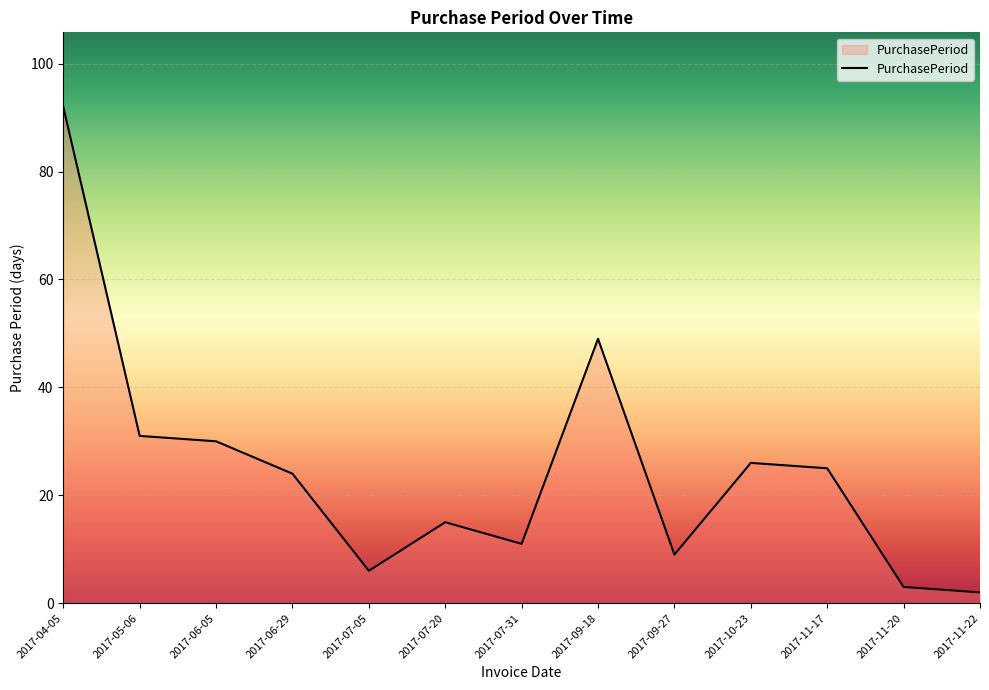

What is the average value?

25